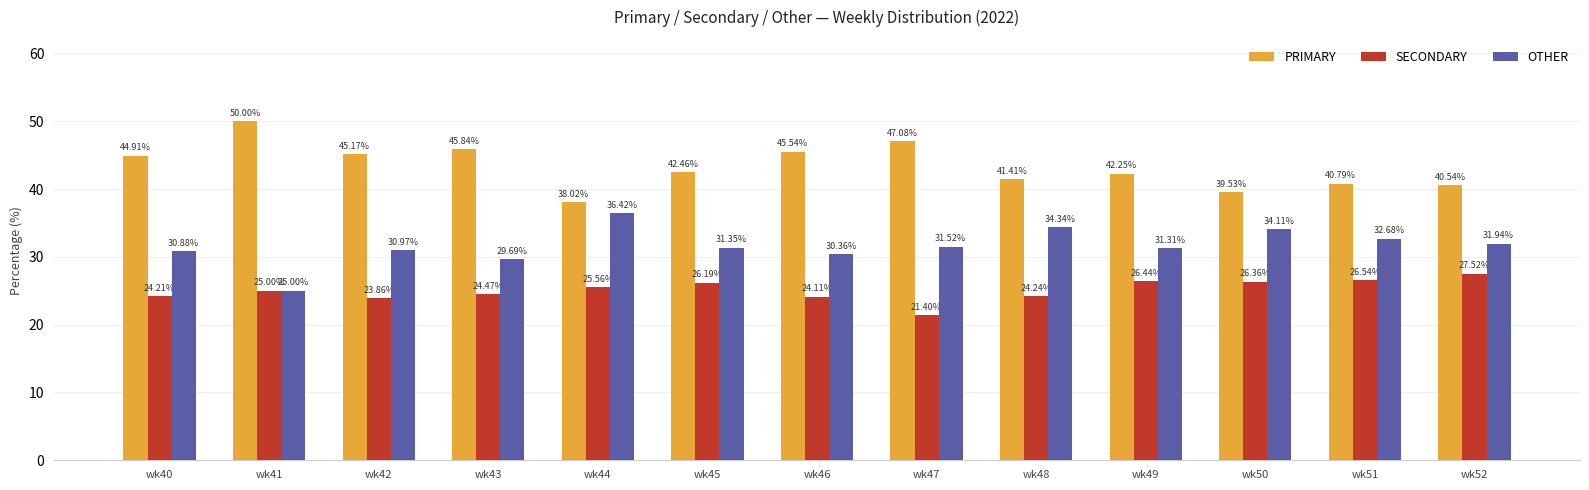

Where is OTHER nearest to the value 30?

wk43